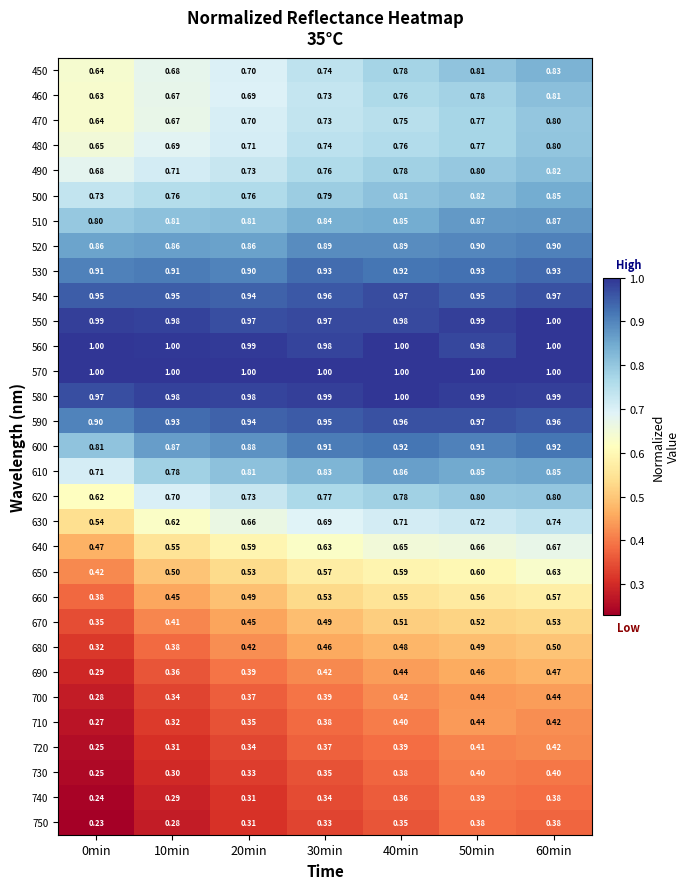

Is the value of 510 at 30min greater than the value of 660 at 10min?

Yes